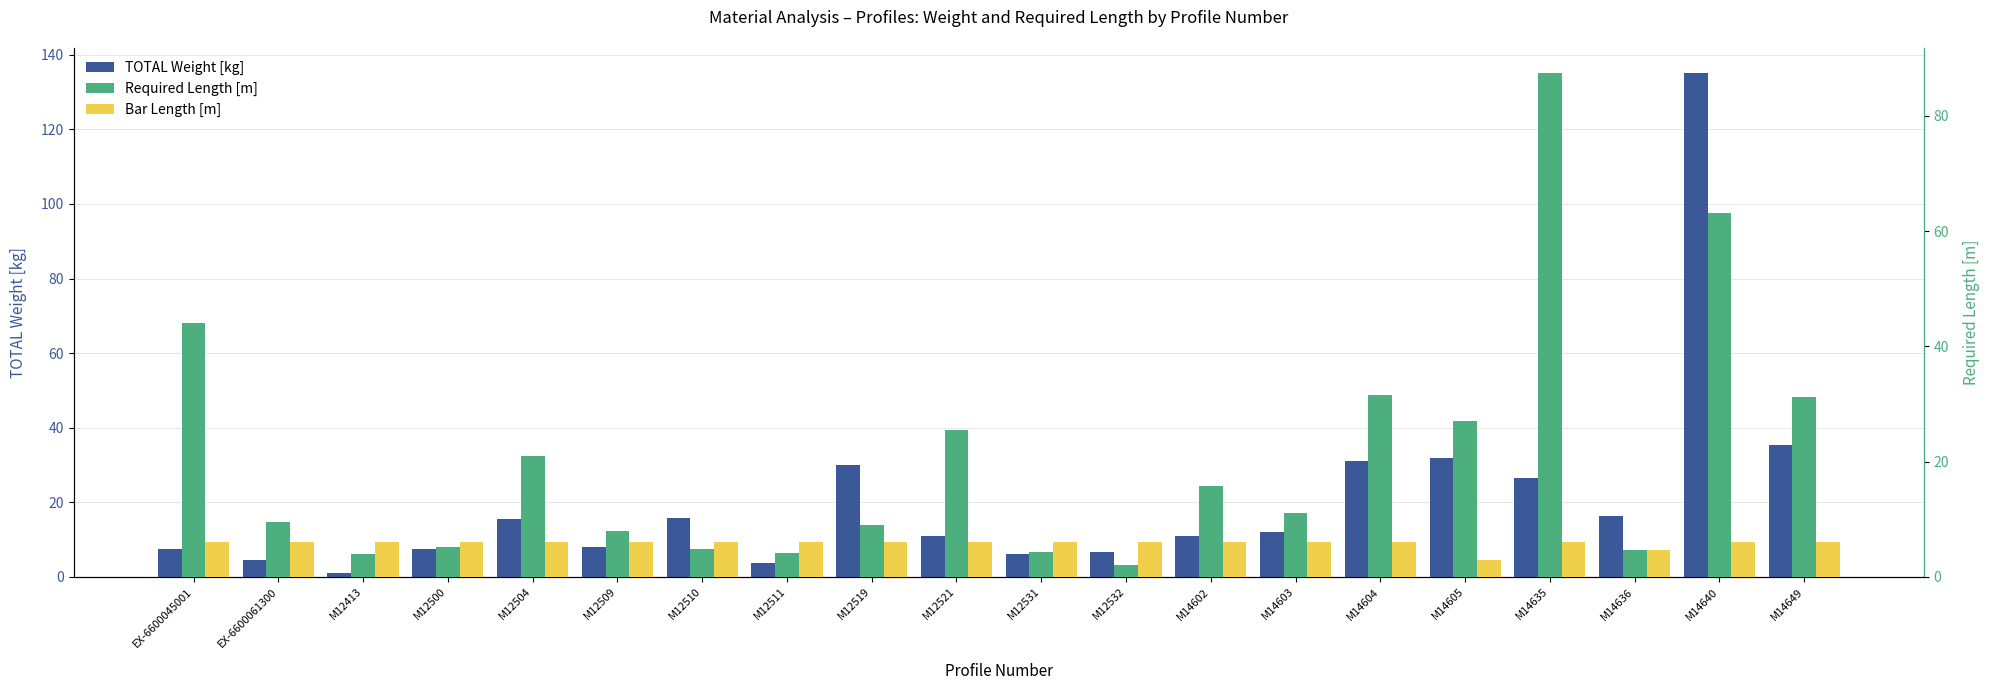

What are all the series names shown in the legend?

TOTAL Weight [kg], Required Length [m], Bar Length [m]